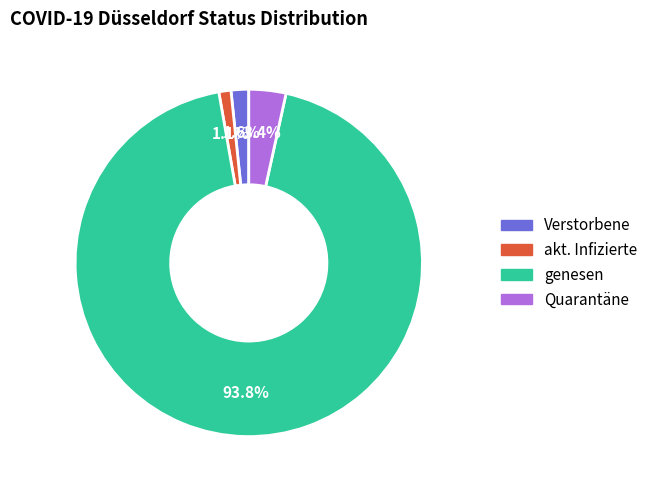

What is the smallest slice in the pie chart?

akt. Infizierte